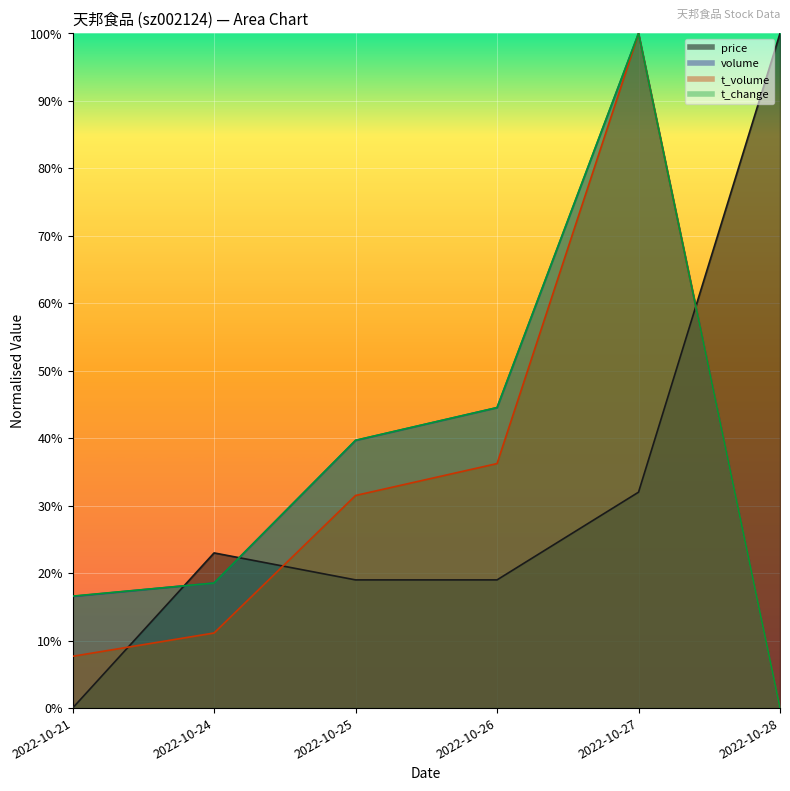

What value does the price series have at 2022-10-24?

0.2